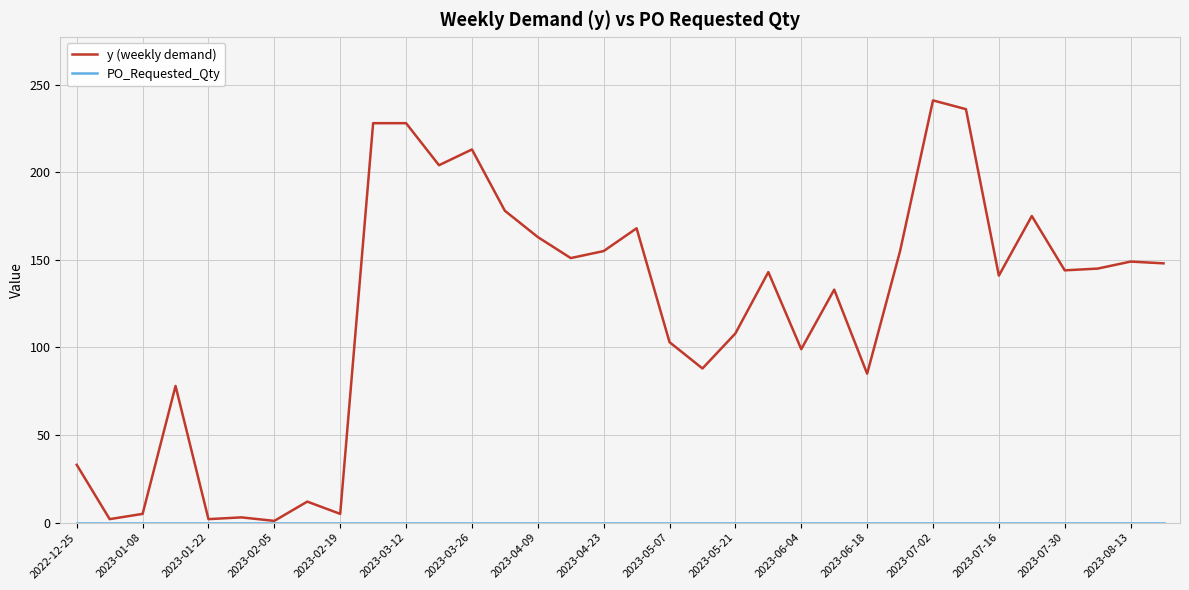

How many series are shown in this chart?

2